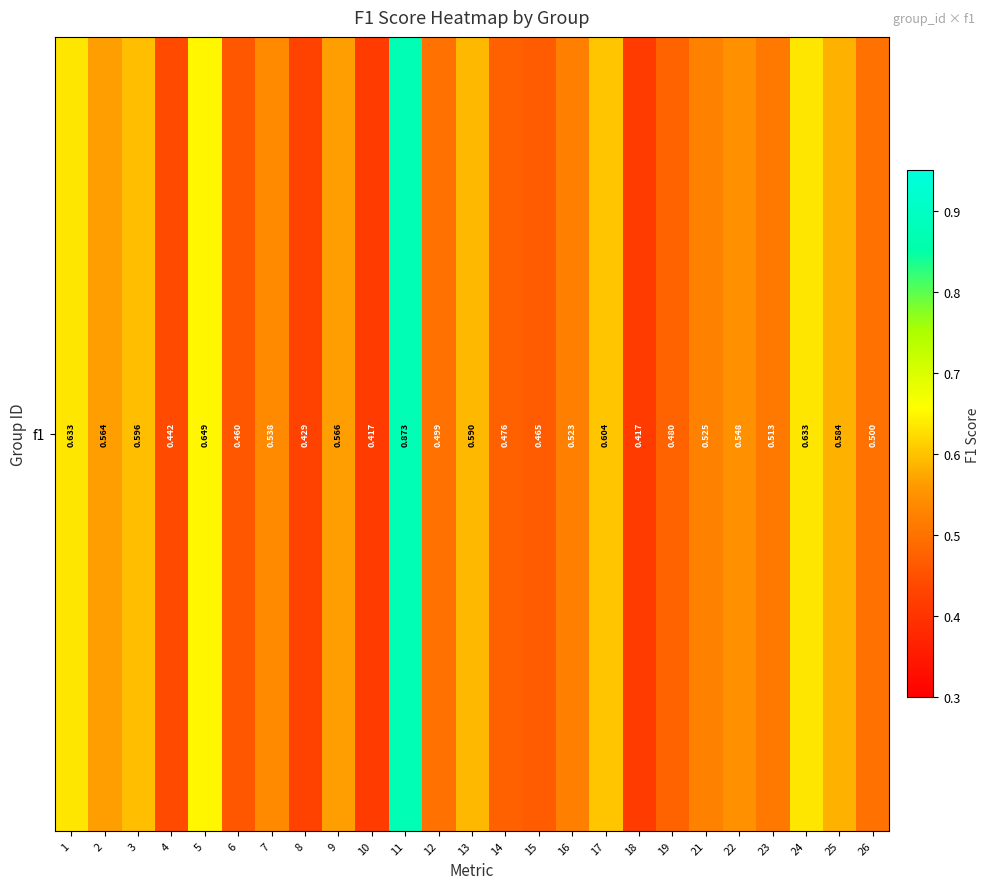

Where is the data nearest to the value 0?

10